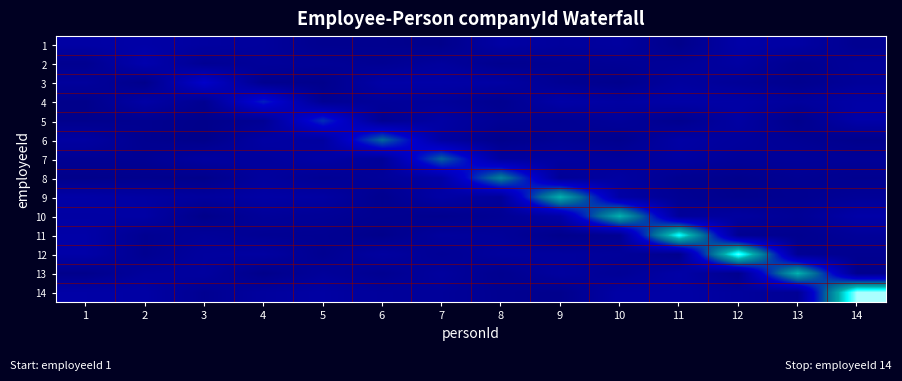

Reading right to left, transcribe all the data shown in this chart.

1: 14=0.4	13=1.7	12=1.9	11=0.0	10=1.4	9=1.2	8=1.7	7=0.1	6=0.3	5=0.3	4=1.2	3=1.5	2=1.9	1=1.7
2: 14=1.0	13=0.4	12=1.6	11=0.9	10=0.7	9=0.6	8=0.3	7=1.2	6=0.6	5=0.9	4=1.0	3=0.6	2=2.4	1=0.4
3: 14=1.0	13=0.2	12=0.9	11=1.4	10=0.2	9=0.6	8=1.6	7=1.9	6=1.9	5=0.1	4=0.3	3=4.2	2=0.1	1=1.2
4: 14=1.8	13=1.2	12=1.8	11=1.9	10=1.6	9=1.9	8=0.4	7=1.1	6=1.0	5=0.6	4=5.3	3=0.5	2=1.8	1=0.1
5: 14=2.0	13=0.1	12=1.6	11=0.3	10=1.1	9=0.6	8=0.7	7=1.7	6=0.5	5=5.8	4=0.7	3=0.1	2=0.4	1=0.2
6: 14=0.1	13=0.7	12=1.2	11=1.7	10=0.2	9=0.7	8=0.1	7=1.5	6=7.5	5=1.4	4=1.6	3=0.0	2=0.4	1=1.5
7: 14=0.9	13=1.0	12=1.0	11=1.5	10=1.1	9=1.5	8=1.4	7=7.2	6=0.9	5=1.8	4=1.3	3=1.5	2=0.7	1=0.6
8: 14=0.3	13=0.6	12=0.2	11=0.5	10=1.5	9=0.8	8=8.5	7=1.8	6=1.0	5=0.6	4=1.3	3=0.1	2=0.2	1=0.1
9: 14=0.9	13=0.5	12=0.2	11=0.6	10=1.8	9=10.6	8=1.1	7=1.8	6=0.4	5=1.6	4=1.7	3=1.3	2=1.6	1=1.9
10: 14=1.9	13=0.7	12=1.4	11=1.0	10=10.6	9=1.9	8=0.7	7=0.2	6=0.4	5=0.8	4=1.0	3=0.0	2=1.7	1=1.6
11: 14=1.0	13=0.3	12=0.5	11=12.8	10=0.6	9=0.1	8=1.0	7=1.2	6=0.1	5=0.6	4=0.6	3=1.0	2=0.5	1=1.9
12: 14=0.4	13=0.6	12=13.7	11=0.2	10=1.1	9=1.3	8=1.3	7=0.7	6=1.5	5=0.5	4=1.5	3=1.3	2=0.5	1=2.0
13: 14=0.2	13=10.7	12=0.3	11=1.9	10=0.8	9=1.4	8=0.3	7=1.3	6=0.5	5=1.0	4=0.0	3=1.4	2=1.2	1=0.1
14: 14=14.7	13=0.7	12=1.3	11=1.8	10=1.8	9=0.2	8=0.5	7=1.1	6=1.1	5=1.6	4=1.3	3=0.5	2=1.8	1=1.8